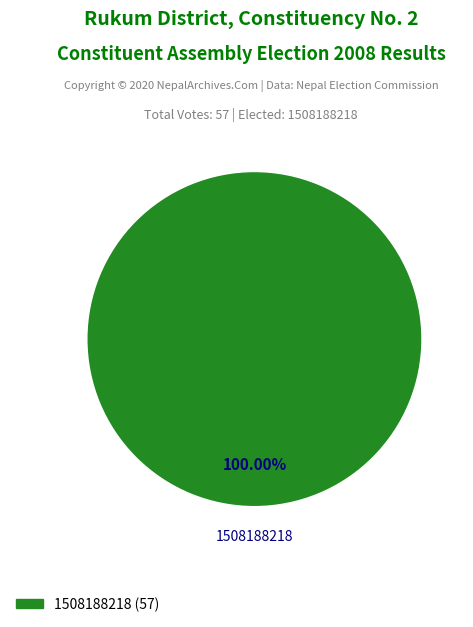

Is there a majority slice in this chart?

Yes